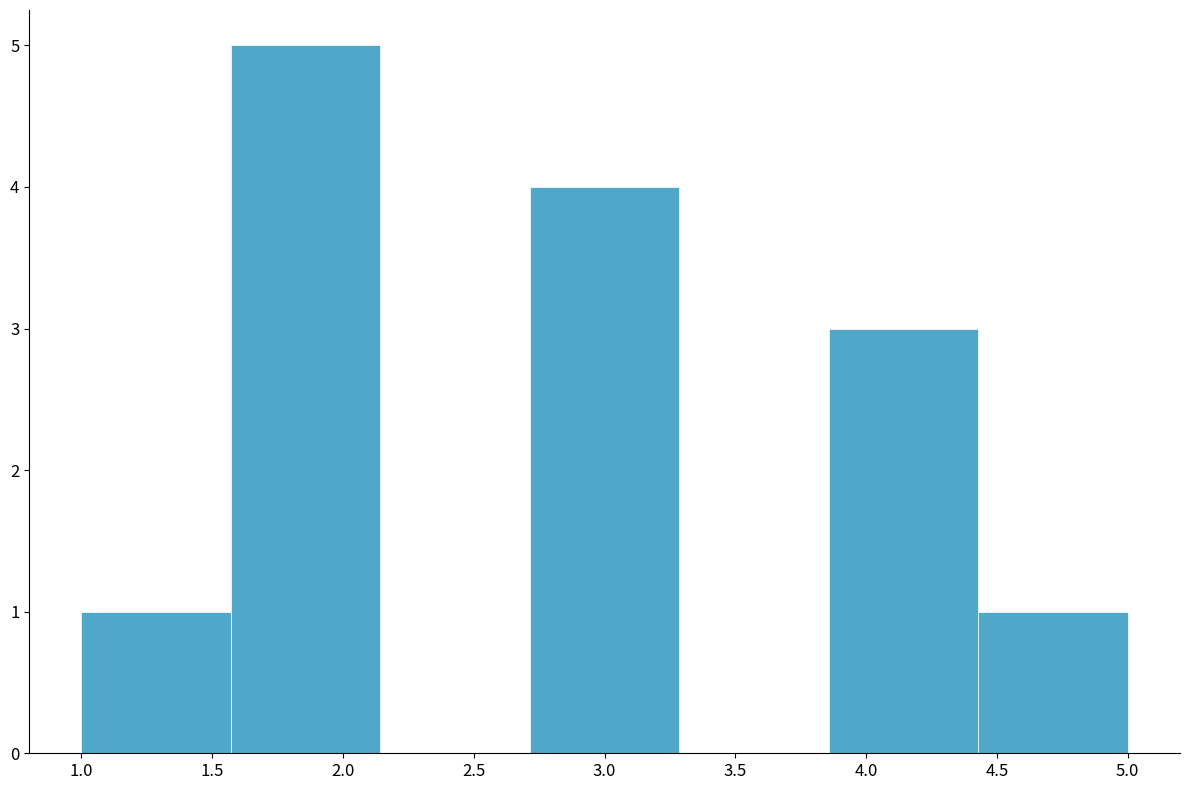

How tall is the bar that spans 3.85 to 4.45 on the x-axis? Neither the bar edges nor the heights are printed on the chart, so give them approximately, as read against the axes.

3